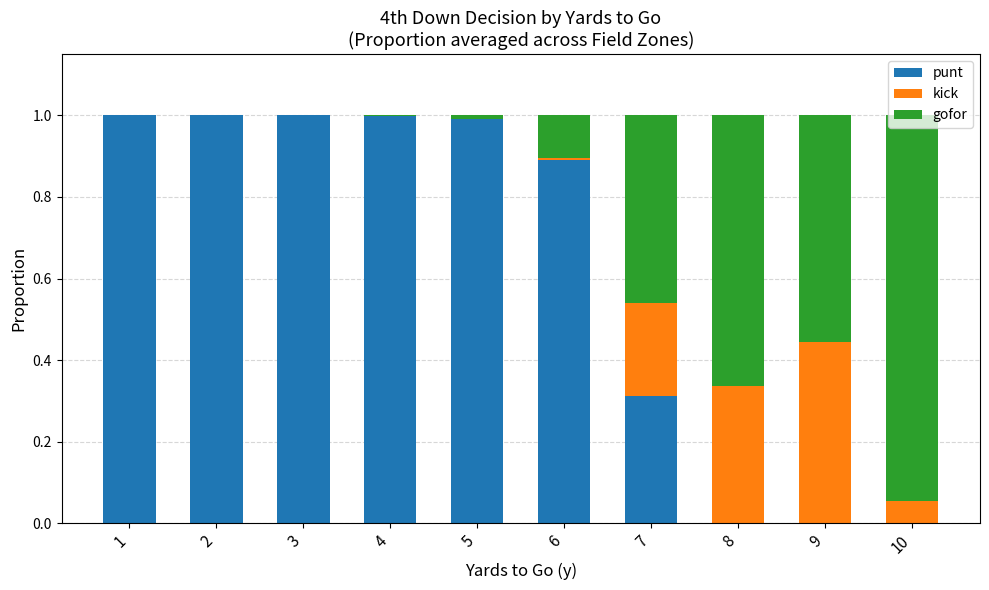

Are the bars horizontal?

No